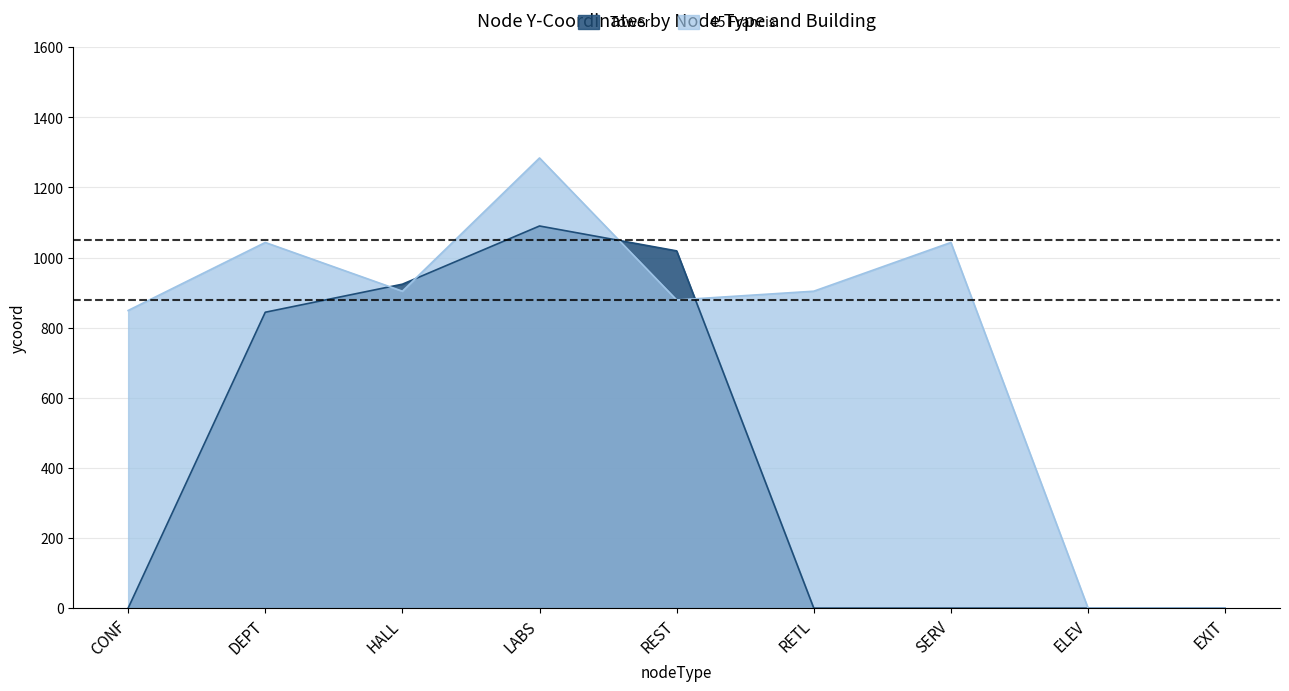

List the series in order of their overall mean, lowest first.

Tower, 45 Francis